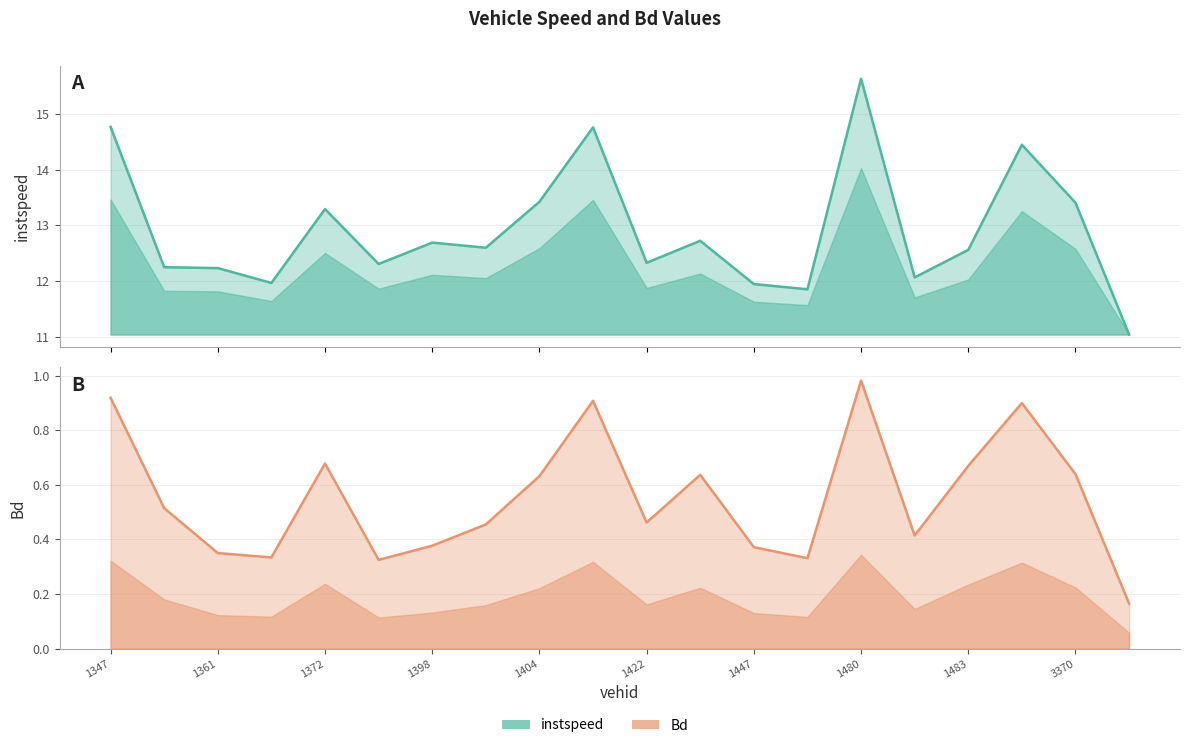

Is it true that instspeed equals 7.0 at 1372?

False